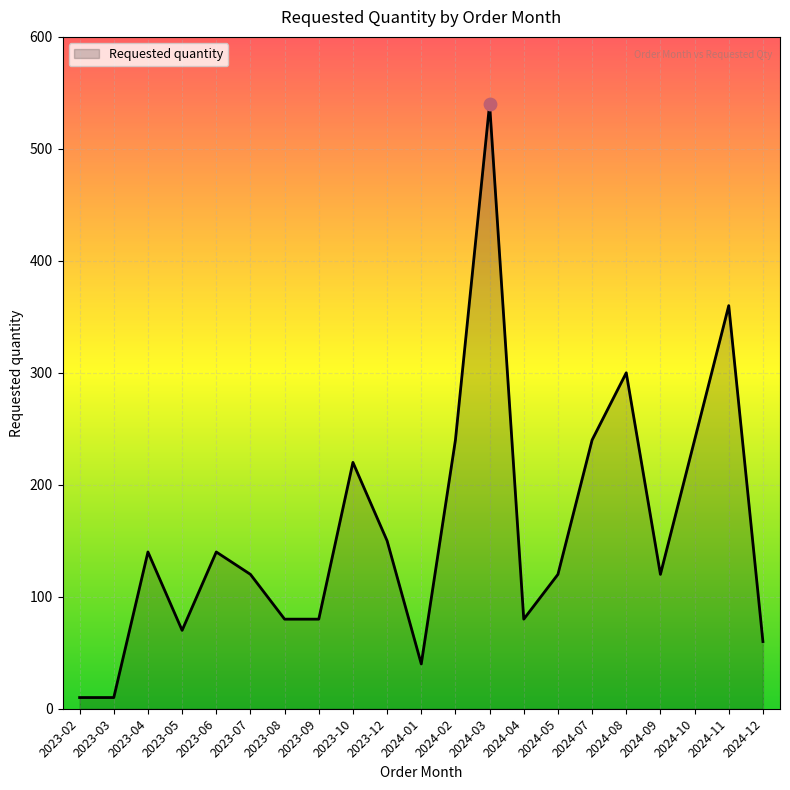

Between 2023-09 and 2024-08, which is larger?

2024-08